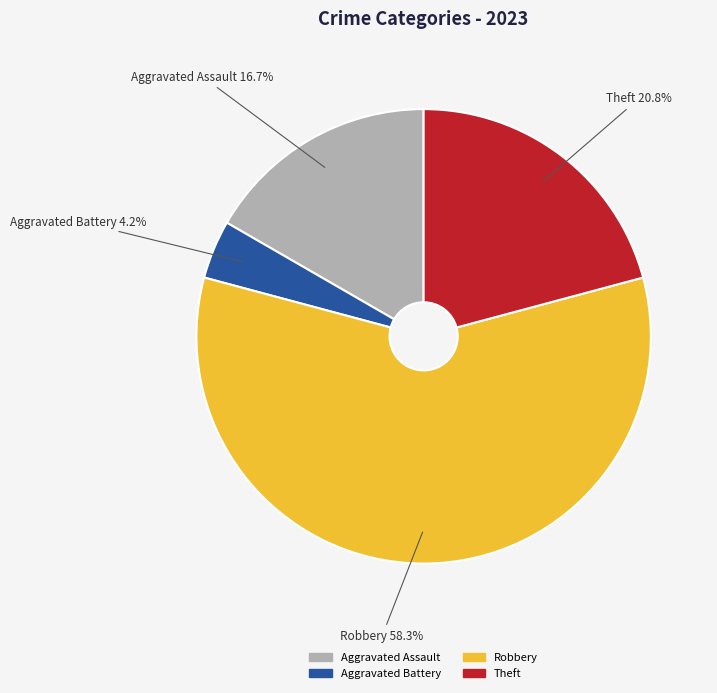

To the nearest percent, what is the difference between the largest and smallest slice percentages?

54%